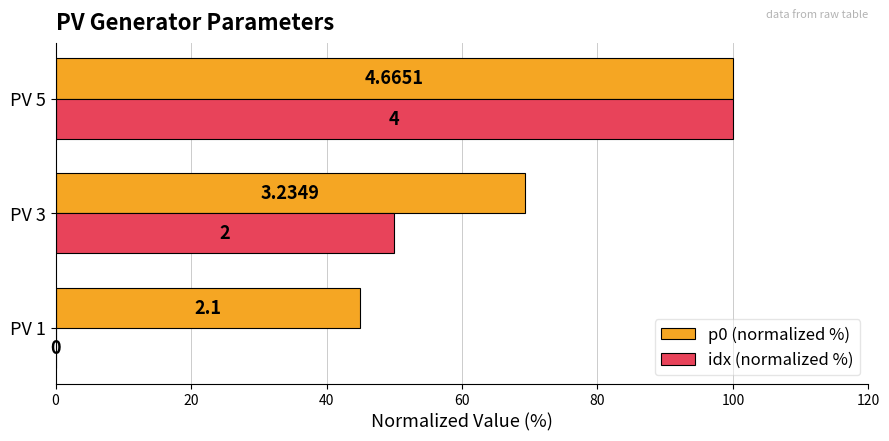

What are all the series names shown in the legend?

p0 (normalized %), idx (normalized %)